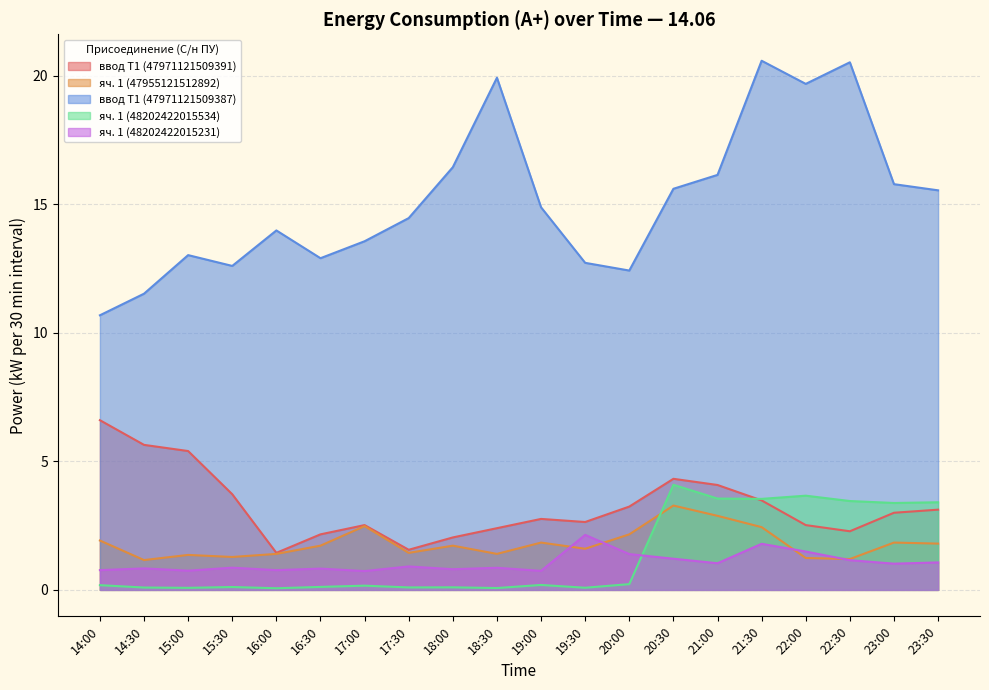

Reading left to right, what are all the values shown in this chart?

ввод Т1 (47971121509391): 6.6	5.6	5.4	3.7	1.4	2.2	2.5	1.6	2.0	2.4	2.8	2.6	3.2	4.3	4.1	3.5	2.5	2.3	3.0	3.1
яч. 1 (47955121512892): 1.9	1.2	1.4	1.3	1.4	1.7	2.5	1.4	1.7	1.4	1.8	1.6	2.2	3.3	2.9	2.4	1.2	1.2	1.8	1.8
ввод Т1 (47971121509387): 10.7	11.5	13.0	12.6	14.0	12.9	13.6	14.5	16.4	19.9	14.9	12.7	12.4	15.6	16.1	20.6	19.7	20.5	15.8	15.5
яч. 1 (48202422015534): 0.2	0.1	0.1	0.1	0.1	0.1	0.2	0.1	0.1	0.1	0.2	0.1	0.2	4.1	3.6	3.5	3.7	3.5	3.4	3.4
яч. 1 (48202422015231): 0.8	0.8	0.7	0.9	0.8	0.8	0.7	0.9	0.8	0.9	0.7	2.1	1.4	1.2	1.0	1.8	1.5	1.2	1.0	1.1